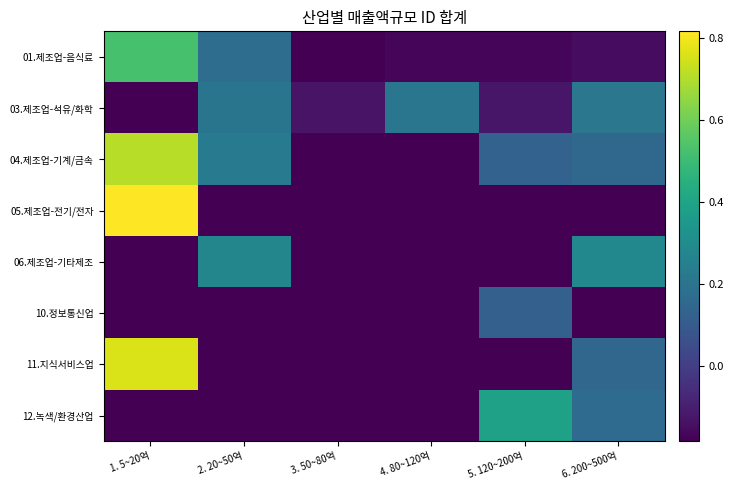

Reading left to right, what are all the values shown in this chart?

01.제조업-음식료: 1. 5~20억=0.5	2. 20~50억=0.2	3. 50~80억=-0.2	4. 80~120억=-0.2	5. 120~200억=-0.2	6. 200~500억=-0.2
03.제조업-석유/화학: 1. 5~20억=-0.2	2. 20~50억=0.2	3. 50~80억=-0.1	4. 80~120억=0.2	5. 120~200억=-0.1	6. 200~500억=0.2
04.제조업-기계/금속: 1. 5~20억=0.7	2. 20~50억=0.2	3. 50~80억=-0.2	4. 80~120억=-0.2	5. 120~200억=0.1	6. 200~500억=0.2
05.제조업-전기/전자: 1. 5~20억=0.8	2. 20~50억=-0.2	3. 50~80억=-0.2	4. 80~120억=-0.2	5. 120~200억=-0.2	6. 200~500억=-0.2
06.제조업-기타제조: 1. 5~20억=-0.2	2. 20~50억=0.3	3. 50~80억=-0.2	4. 80~120억=-0.2	5. 120~200억=-0.2	6. 200~500억=0.3
10.정보통신업: 1. 5~20억=-0.2	2. 20~50억=-0.2	3. 50~80억=-0.2	4. 80~120억=-0.2	5. 120~200억=0.1	6. 200~500억=-0.2
11.지식서비스업: 1. 5~20억=0.8	2. 20~50억=-0.2	3. 50~80억=-0.2	4. 80~120억=-0.2	5. 120~200억=-0.2	6. 200~500억=0.1
12.녹색/환경산업: 1. 5~20억=-0.2	2. 20~50억=-0.2	3. 50~80억=-0.2	4. 80~120억=-0.2	5. 120~200억=0.4	6. 200~500억=0.2